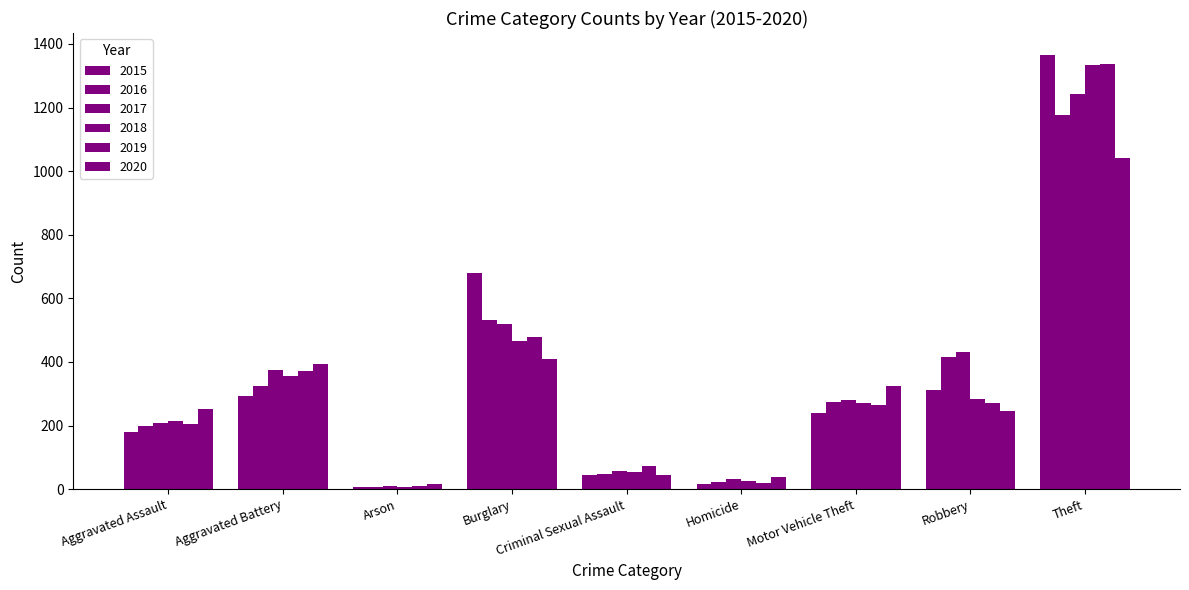

Where is 2017 nearest to the value 627?

Burglary